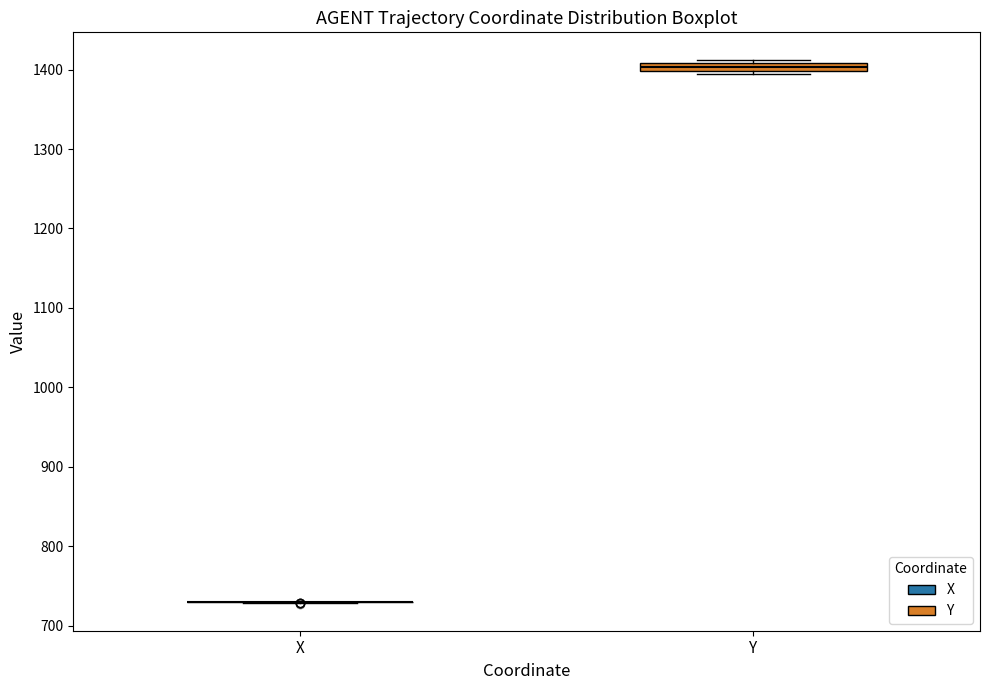

Where is the lower edge of the box for Y on the y-axis? The values are not printed on the chart, so give them approximately, as read against the axis.

1400